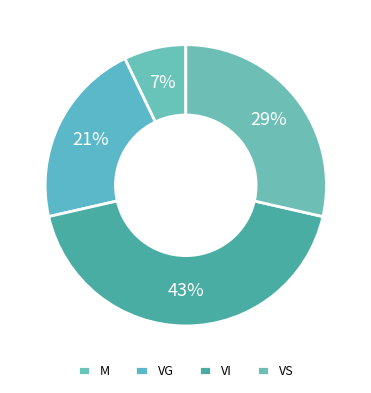

Which category has the biggest portion of the pie?

VI